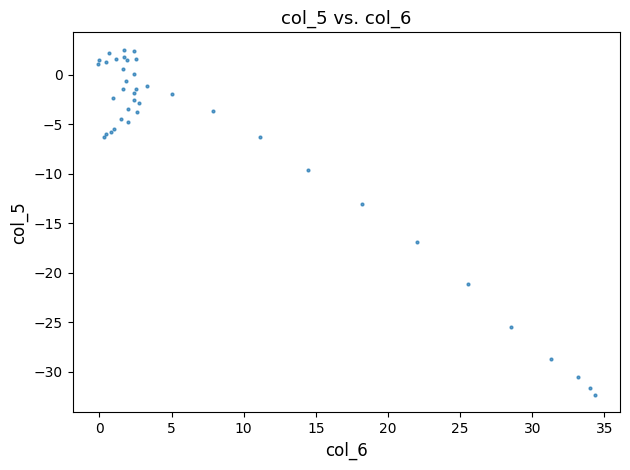

What Y value in the scatter plot is closest to -14?

-13.0